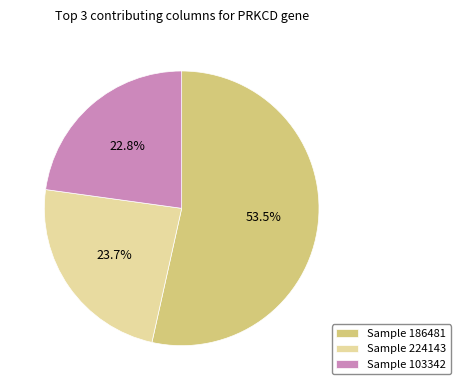

Approximately how many times larger is the value at Sample 186481 compared to Sample 103342?

2.3